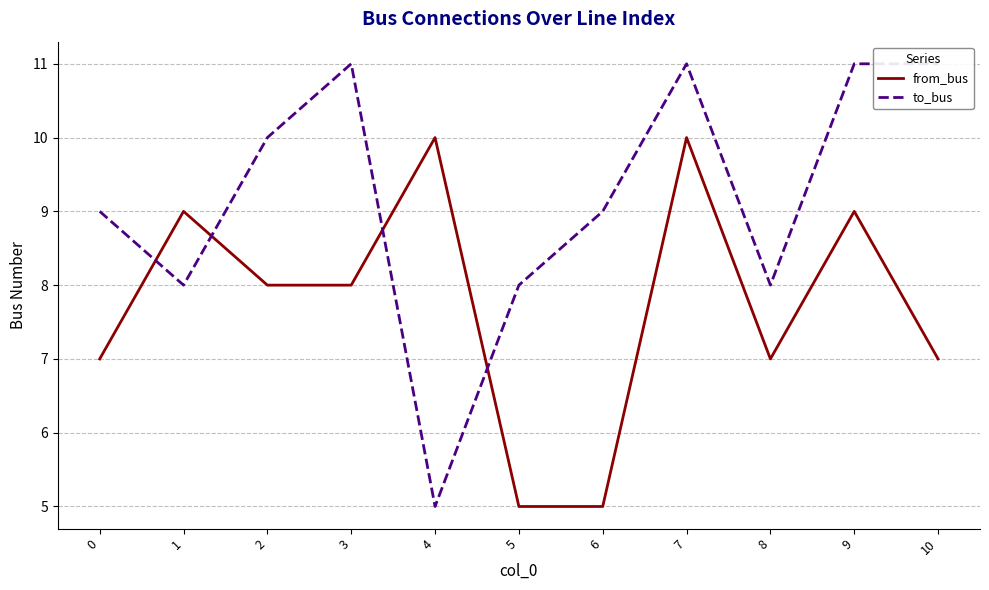

What is the total value across all series at 0?

16